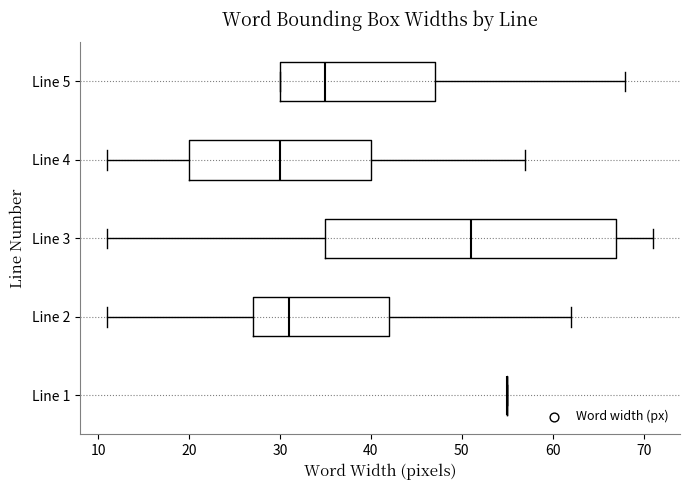

Where is the right edge of the box for Line 5 on the x-axis? The values are not printed on the chart, so give them approximately, as read against the axis.

47